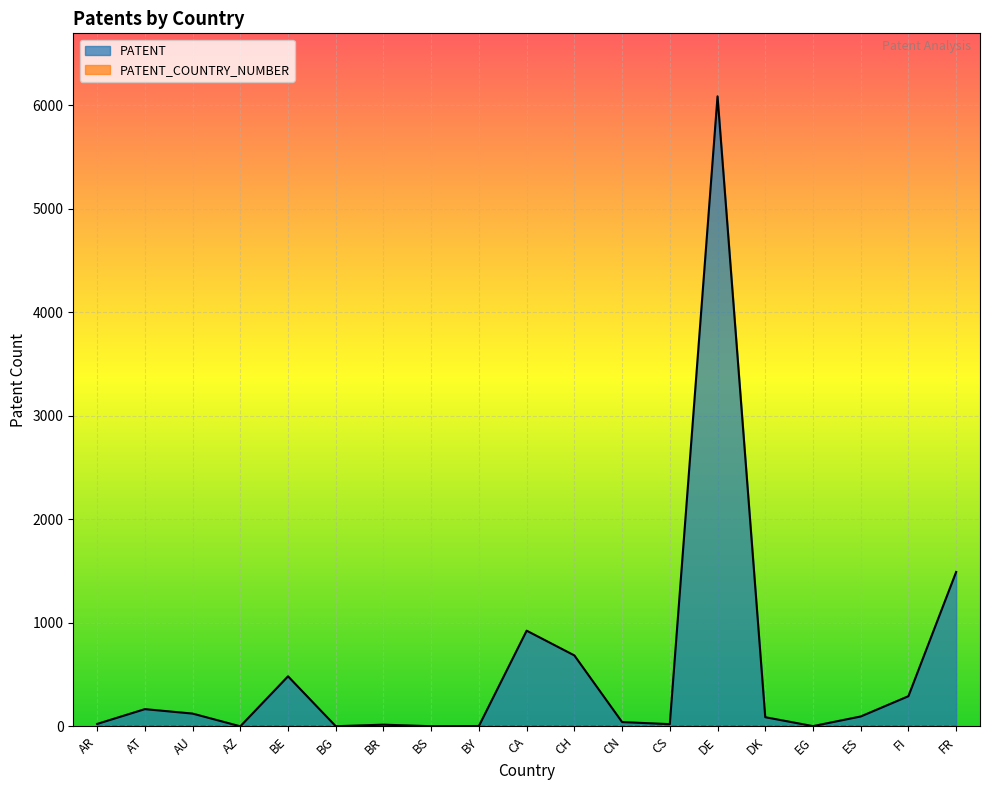

How many points are lower than both their immediate neighbors (excluding endpoints)?

5